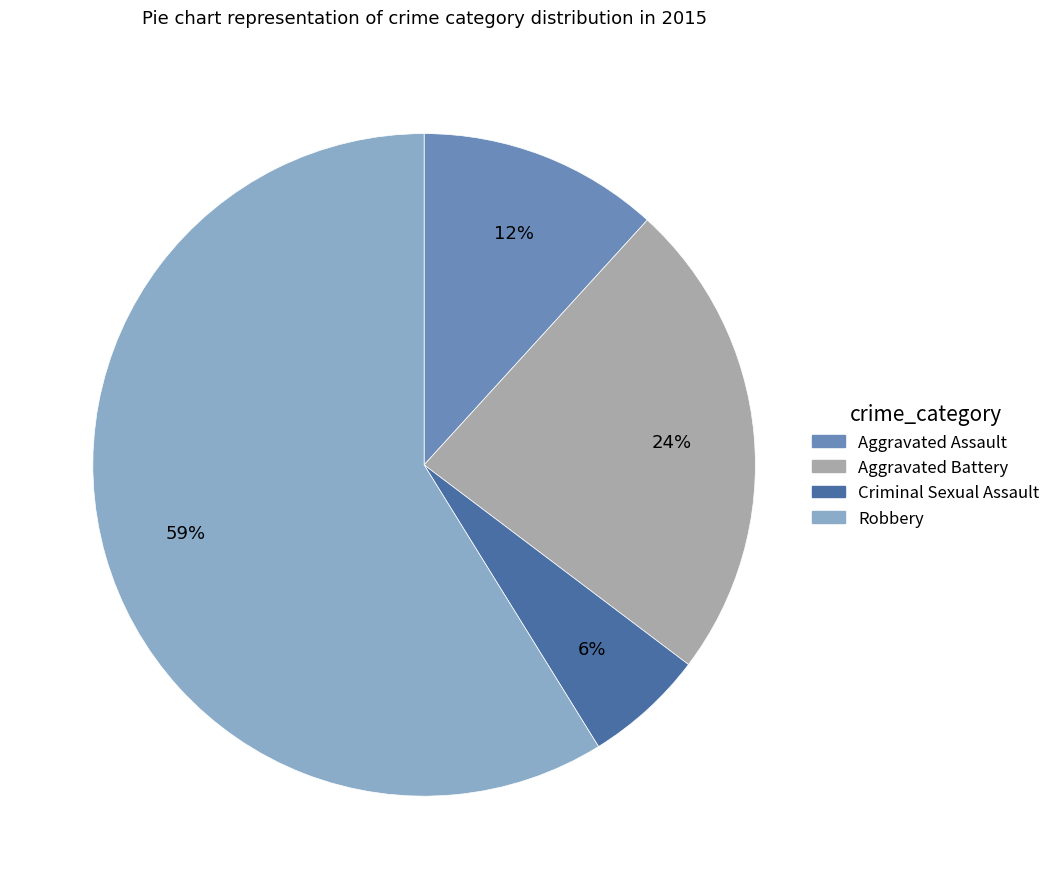

Approximately how many times larger is the value at Criminal Sexual Assault compared to Aggravated Assault?

0.5